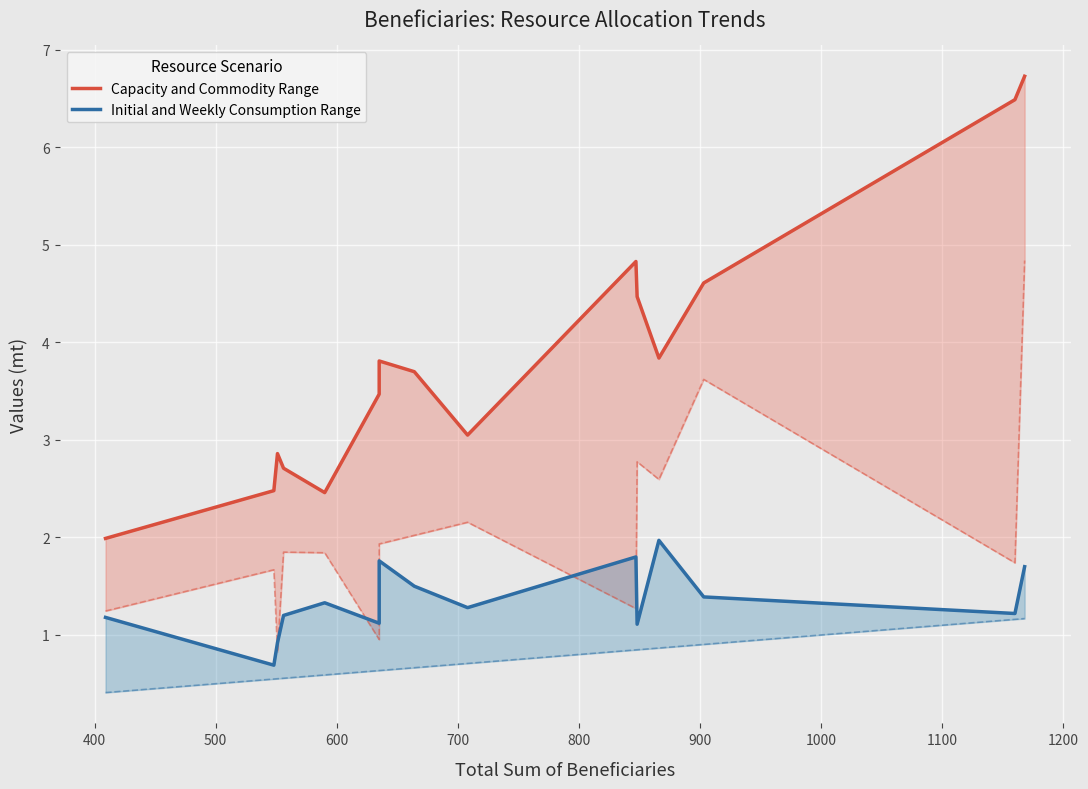

True or false: Initial and Weekly Consumption Range and Capacity and Commodity Range intersect in this chart.

False